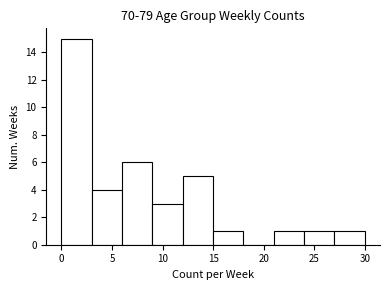

Reading left to right, list every bar in this chart as the range it spans on the x-axis followed by its height. The values are not printed on the chart, so give them approximately, as read against the axis.

0 to 3: 15
3 to 6: 4
6 to 9: 6
9 to 12: 3
12 to 15: 5
15 to 18: 1
18 to 21: 0
21 to 24: 1
24 to 27: 1
27 to 30: 1